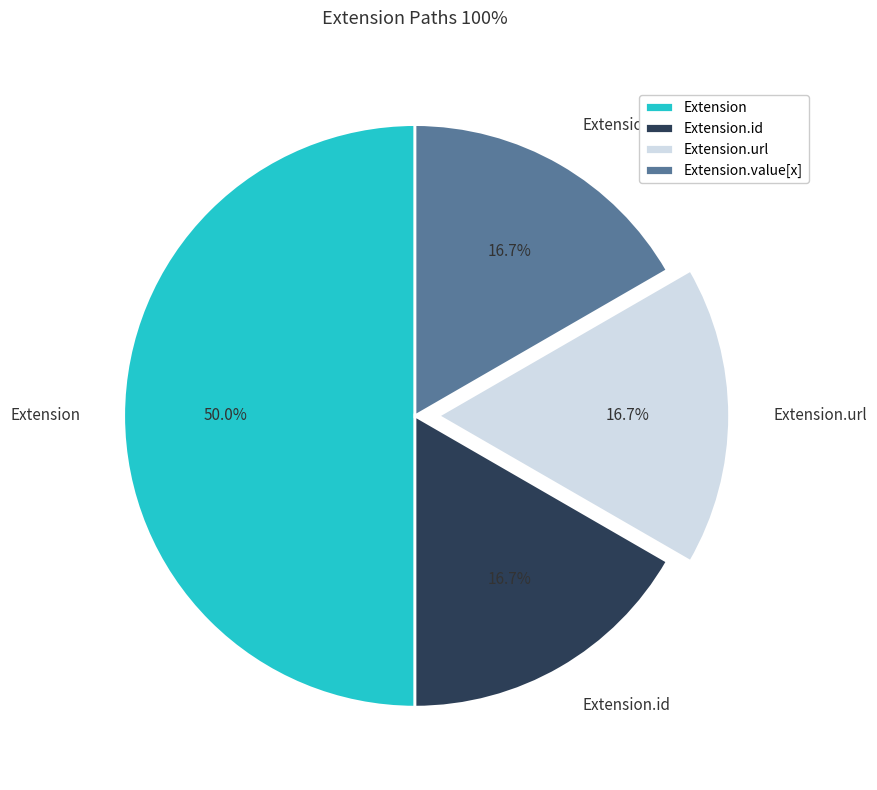

How much of the chart is everything except Extension.value[x]?

83.3%